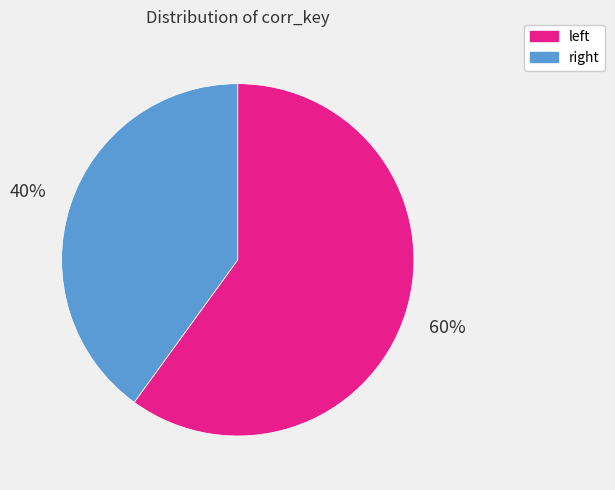

Count the number of slices in the pie.

2